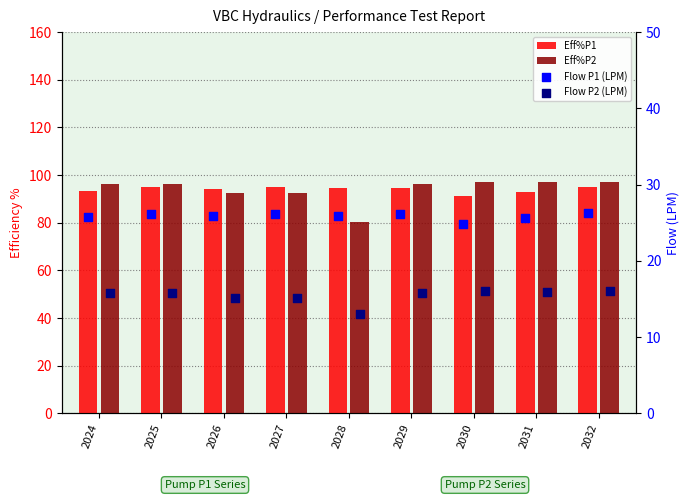

At how many categories does at least one series exceed 85?

9